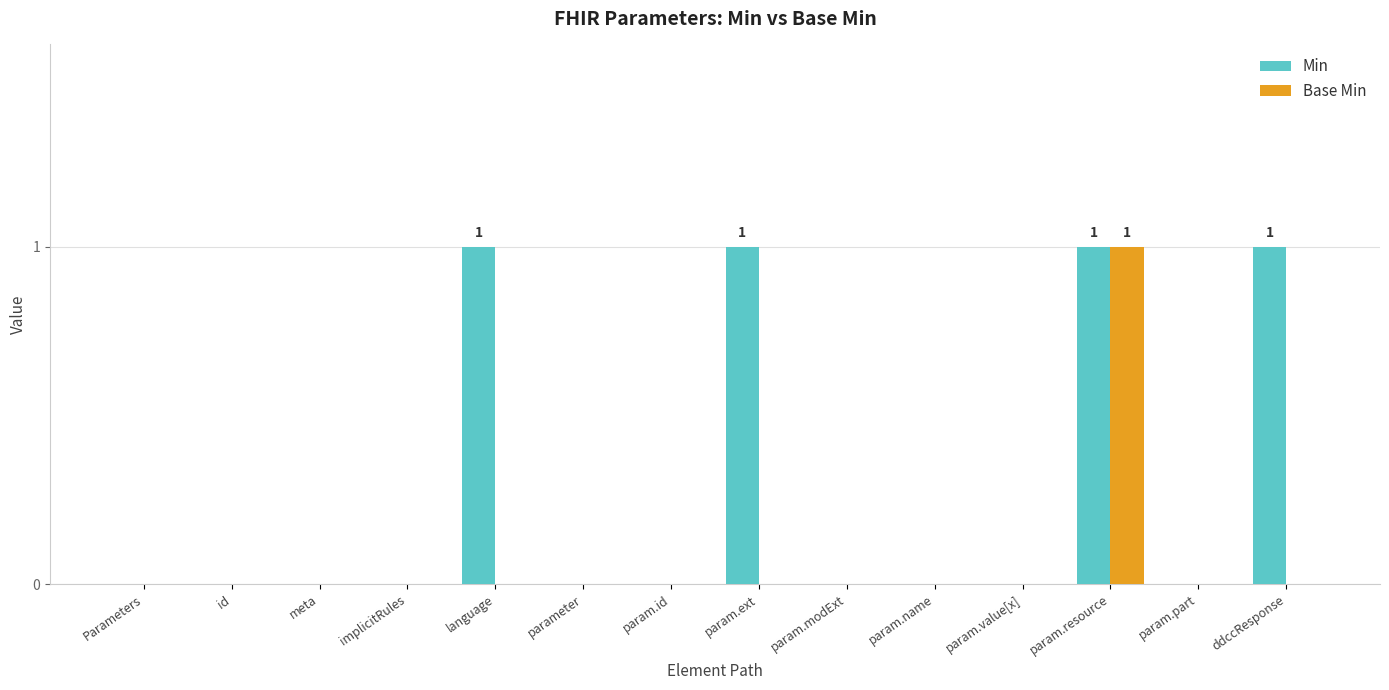

Reading left to right, list all the values displayed in this chart.

Min: 0	0	0	0	1	0	0	1	0	0	0	1	0	1
Base Min: 0	0	0	0	0	0	0	0	0	0	0	1	0	0